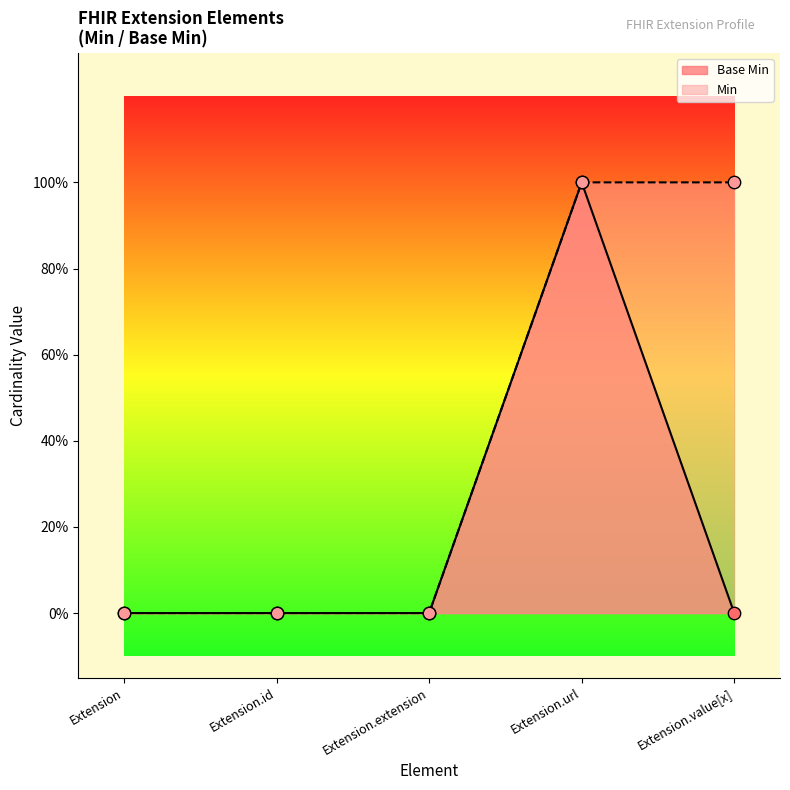

Between Extension.id and Extension, which is larger?

Extension.id